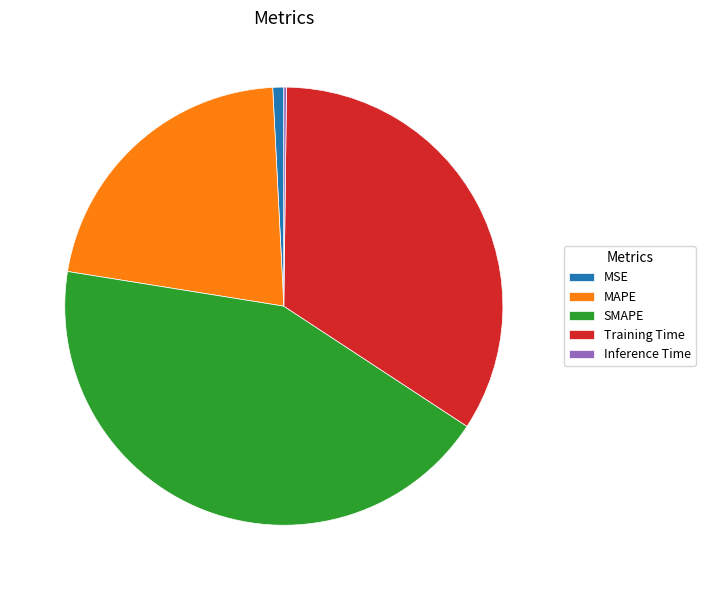

The SMAPE slice represents 43% of the pie. True or false?

True